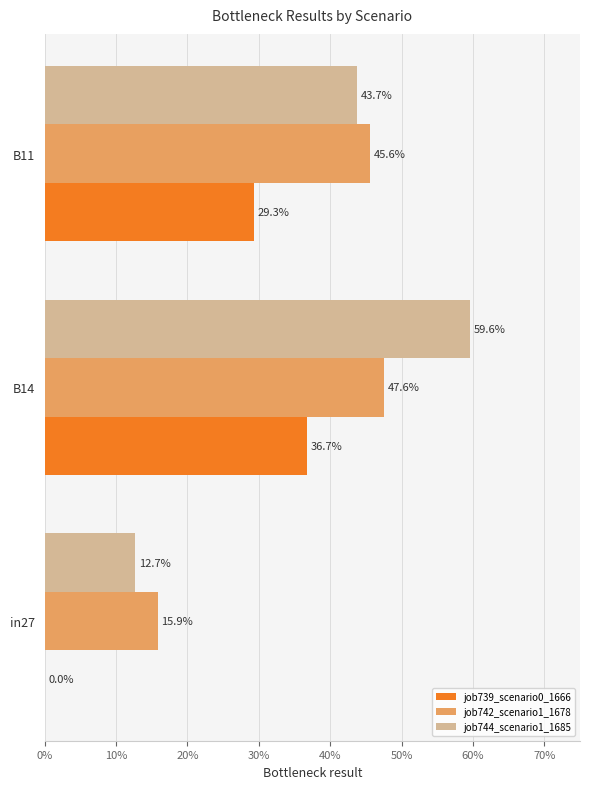

What are all the series names shown in the legend?

job739_scenario0_1666, job742_scenario1_1678, job744_scenario1_1685